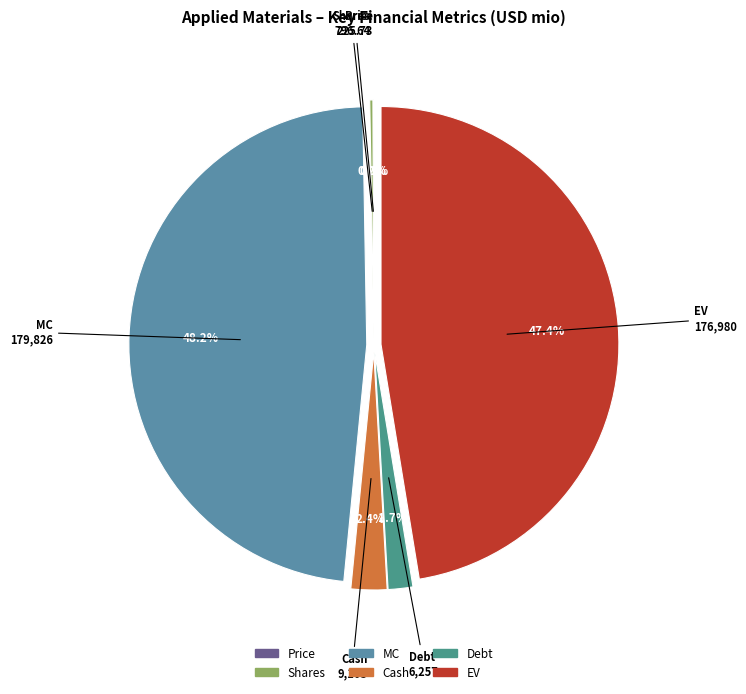

Is there any slice that represents more than half of the pie?

No